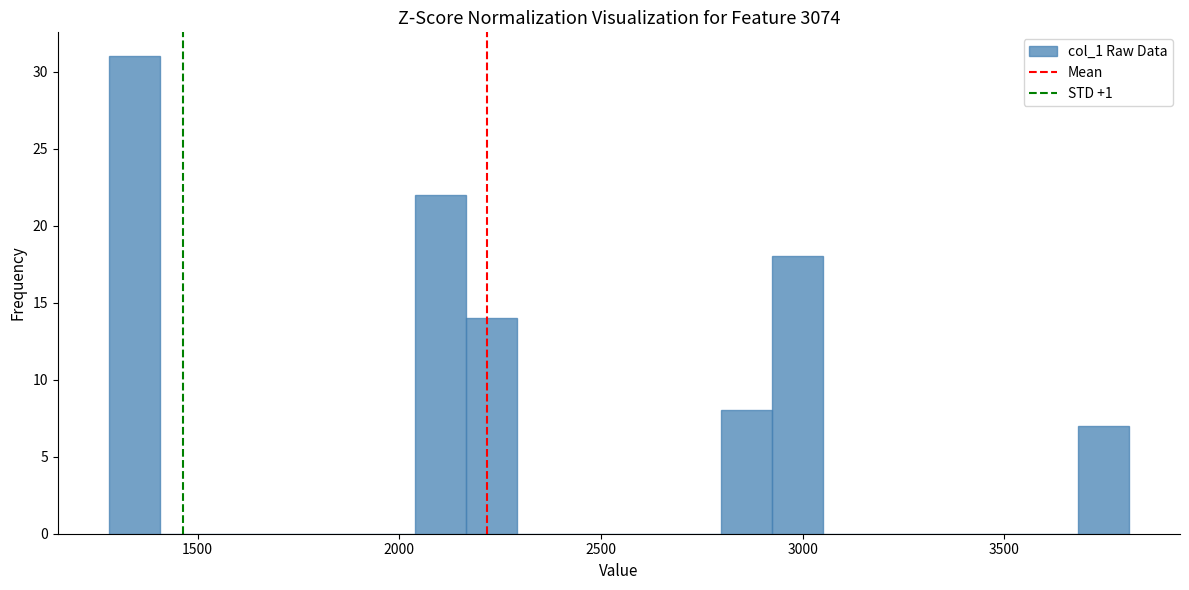

Around what value on the x-axis is the tallest bar? Give the approximate position of its centre, as read against the axis.

1350